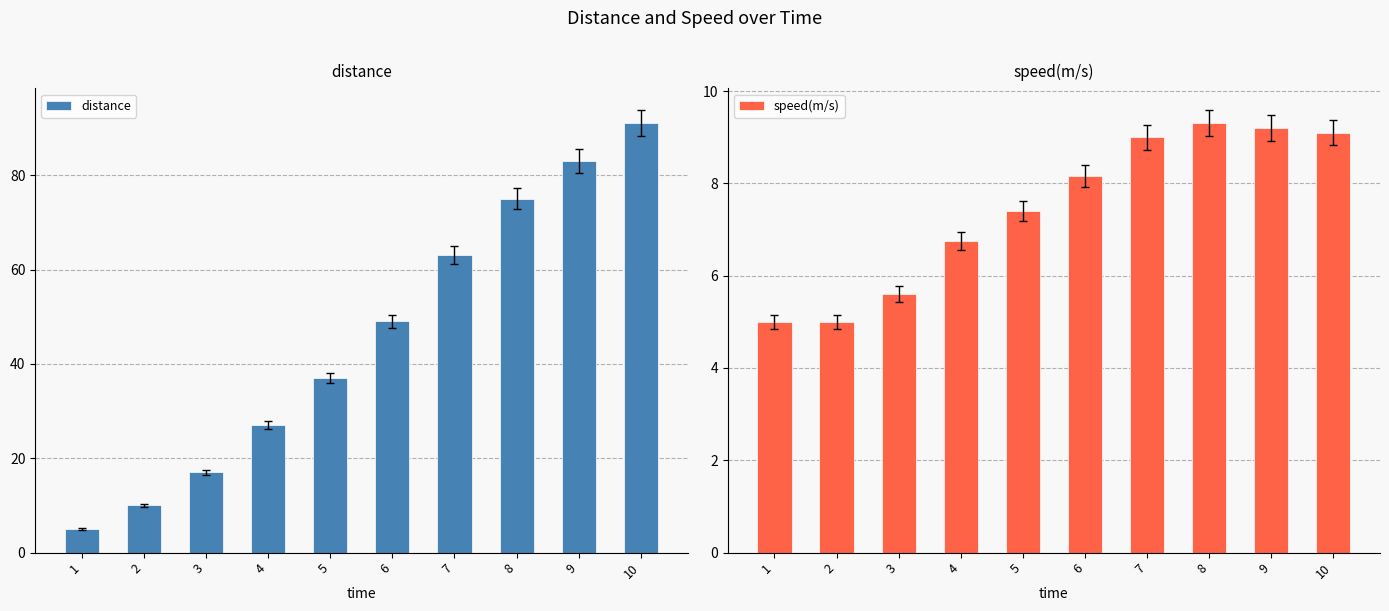

How many values in the distance series are below 49?

5